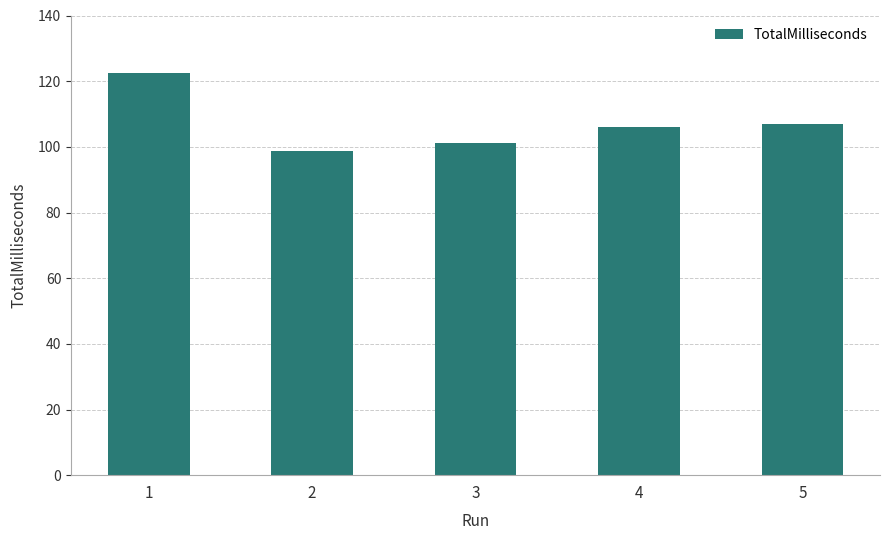

How many bars are there in total?

5